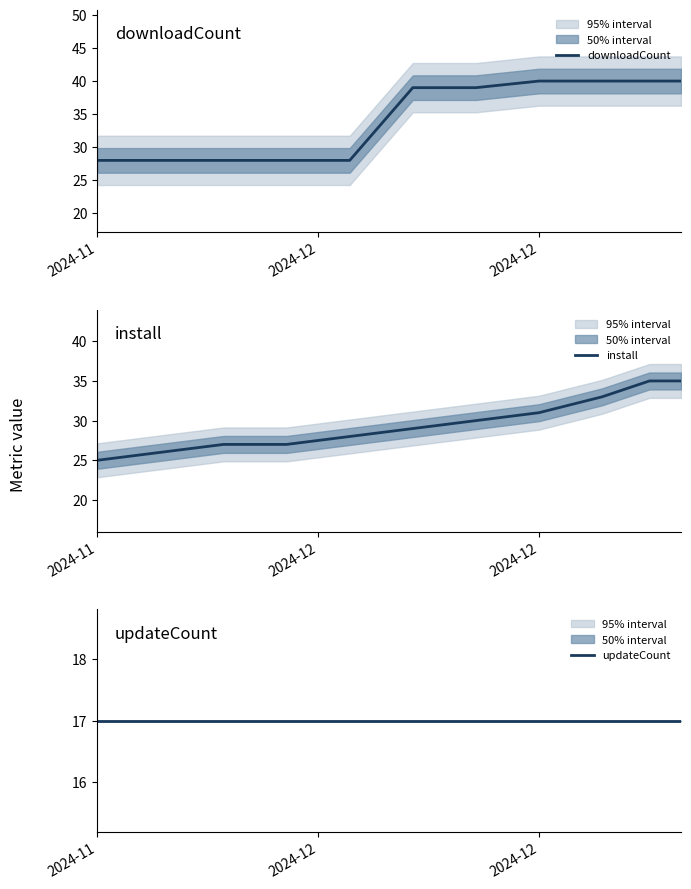

What is the highest value of the downloadCount series?

40